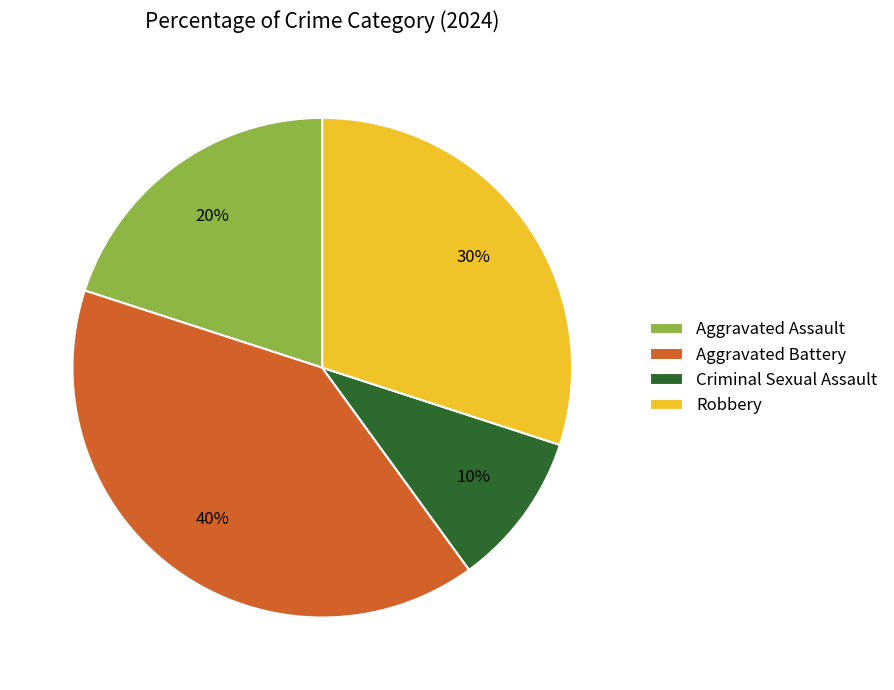

Does Robbery account for over 50% of the chart?

No